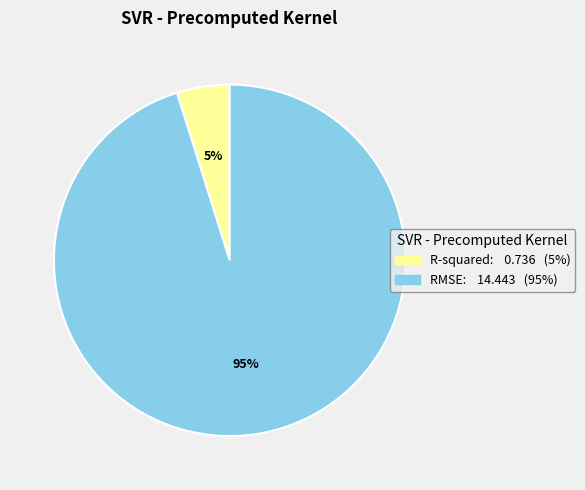

Which category accounts for the majority?

RMSE